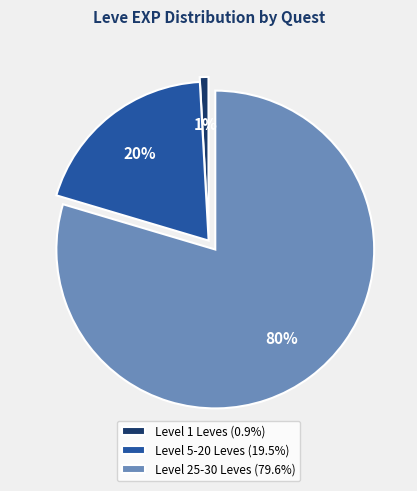

To the nearest percent, what is the average slice percentage?

33%